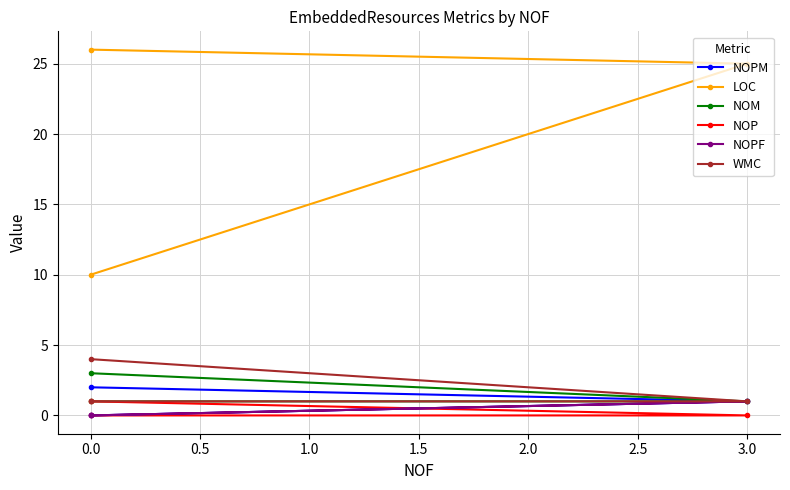

What are all the series names shown in the legend?

NOPM, LOC, NOM, NOP, NOPF, WMC